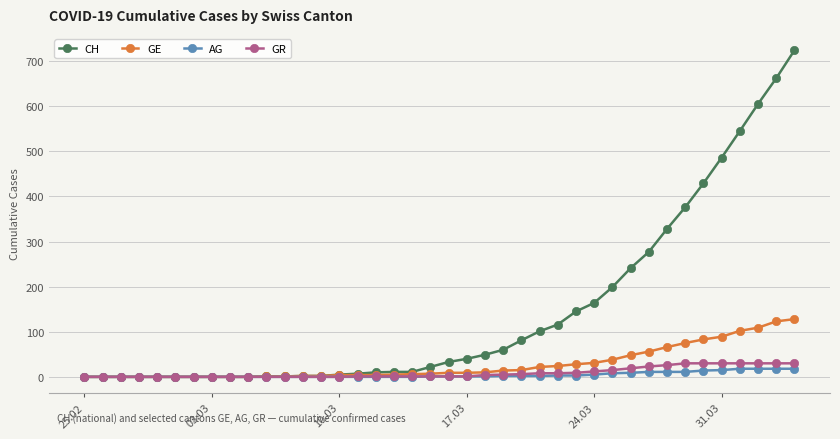

Which series has the largest total across all categories?

CH